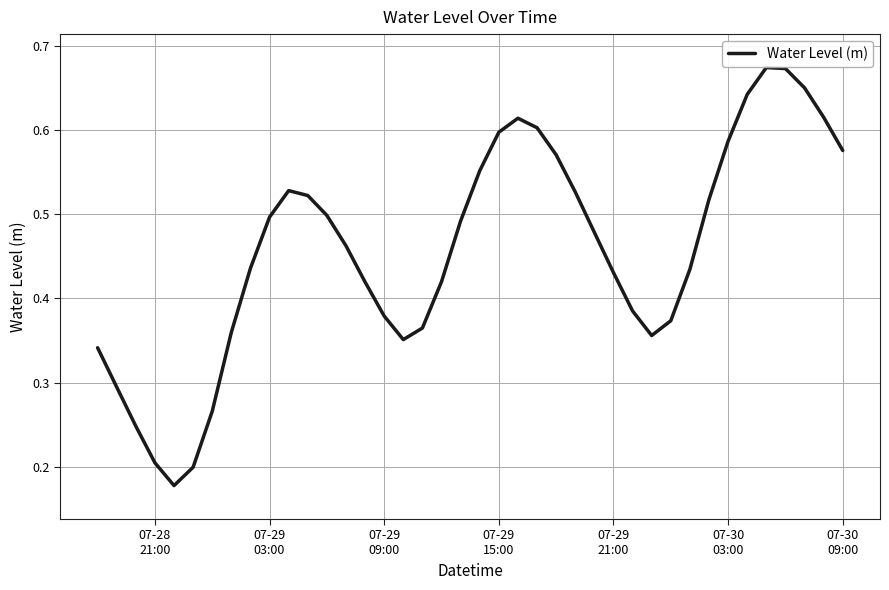

How many values are between 0 and 1?

40